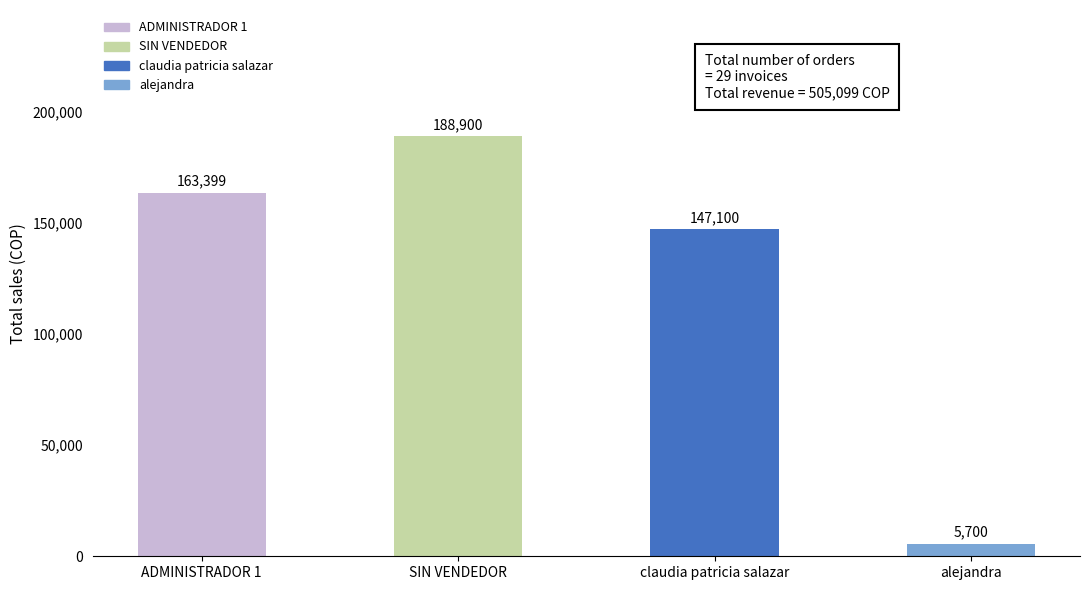

Which label corresponds to the smallest value in the chart?

alejandra